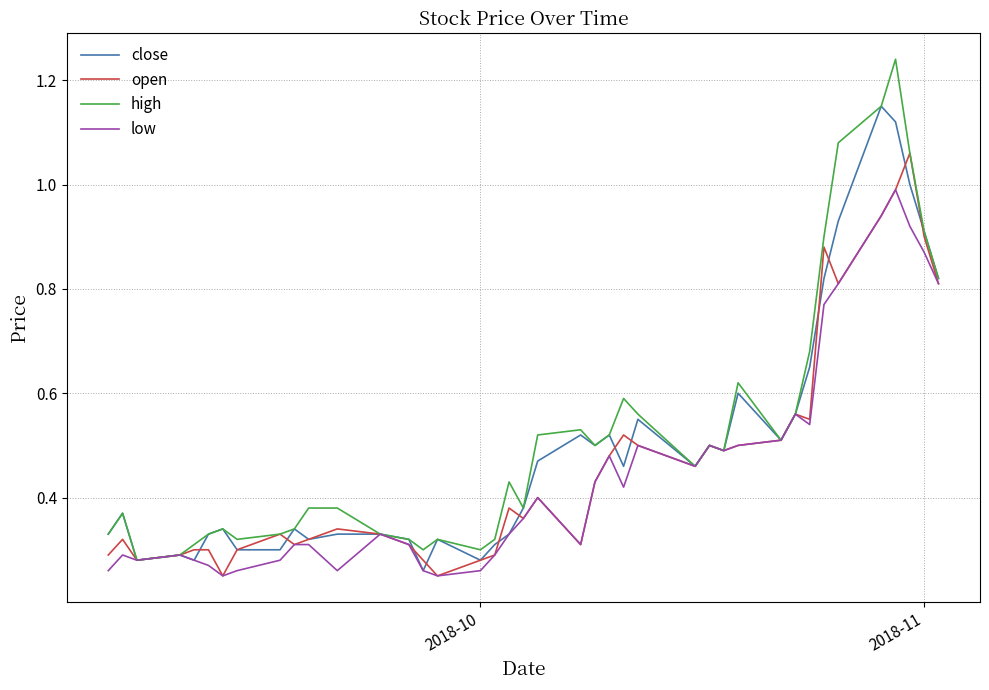

List the series in order of their peak value, highest first.

high, close, open, low